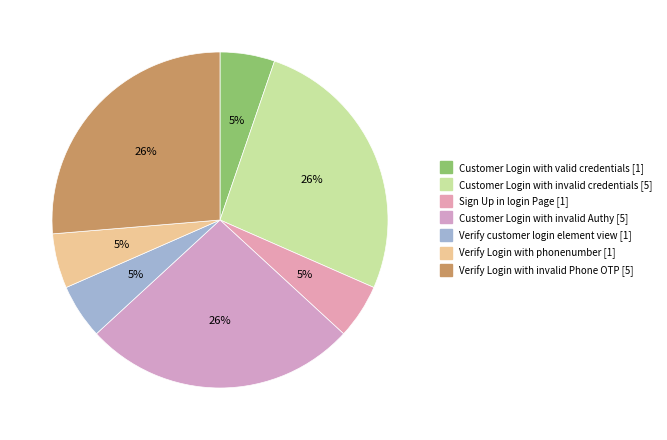

How many slices are in this pie chart?

7